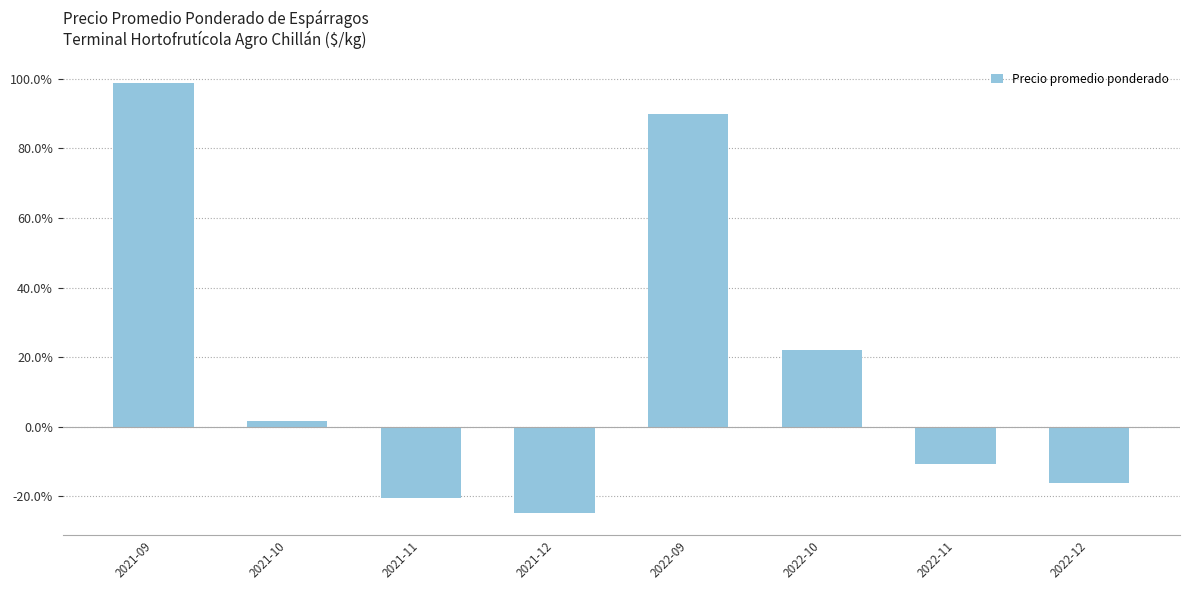

What position from the left is 2021-09?

1